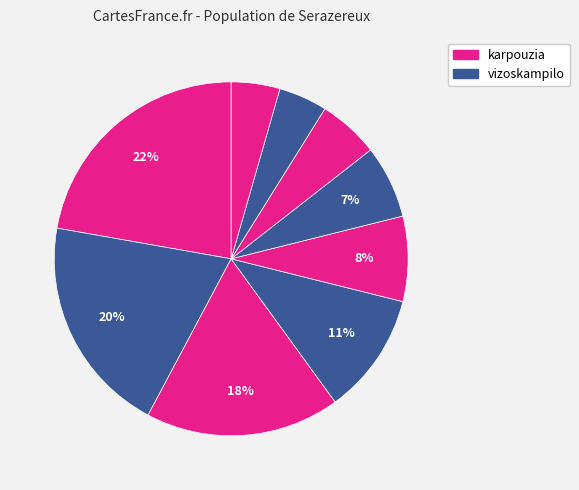

How many slices are in this pie chart?

9